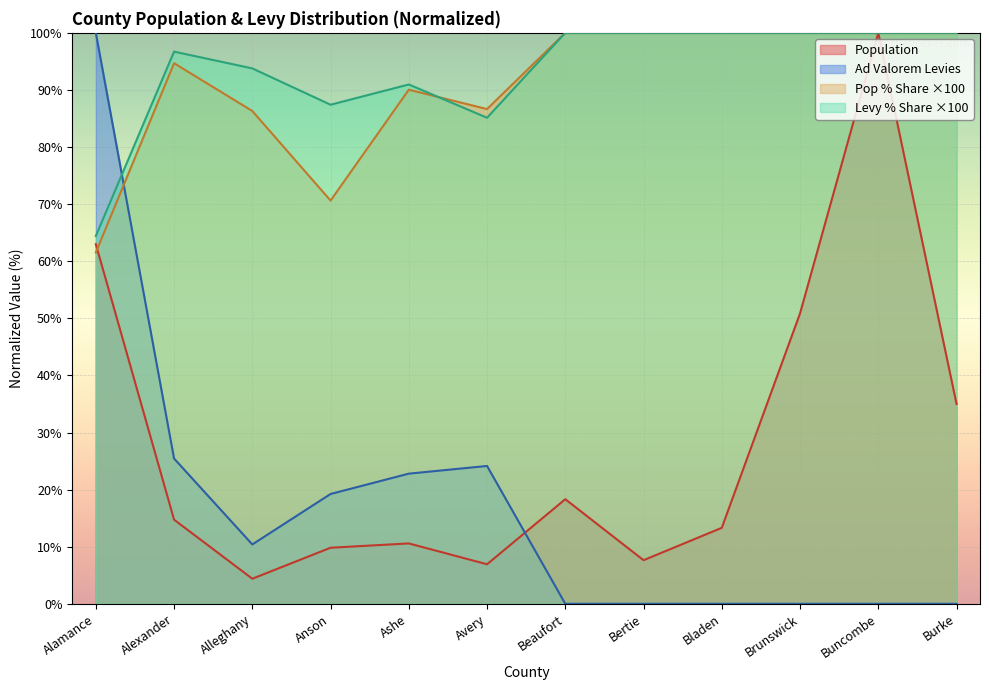

What is the sum of the Pop % Share values at Avery and Bladen?

186.6